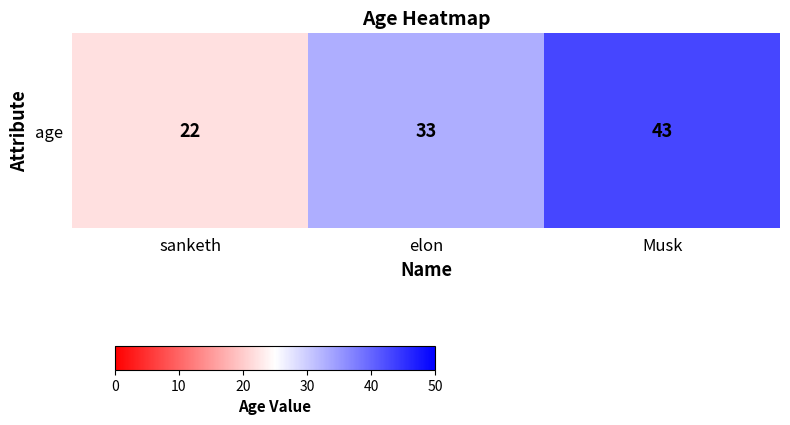

What is the smallest value displayed?

22